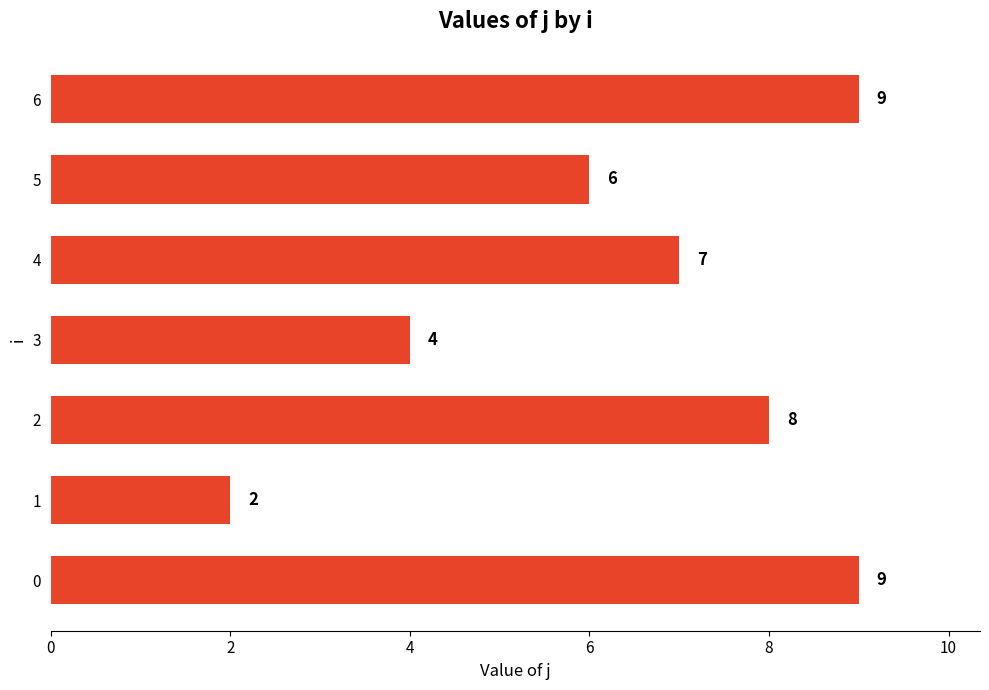

What is the sum of all values?

45